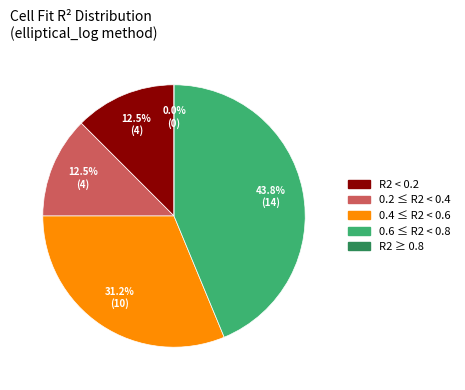

True or false: Amp=1 accounts for 73% of the total.

False